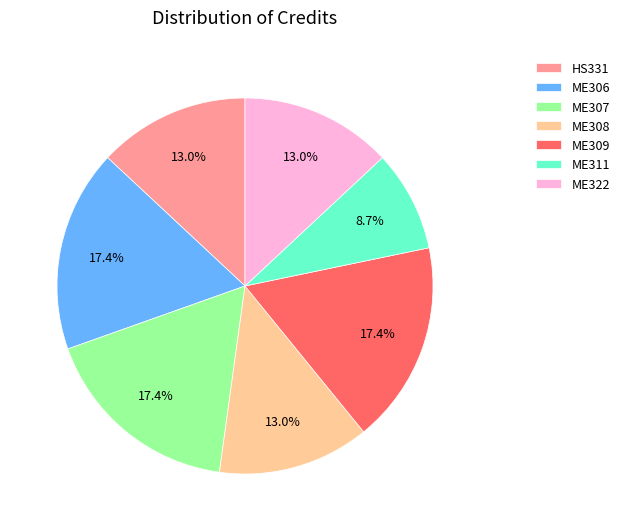

What is the total percentage of ME309 and ME322?

30.4%